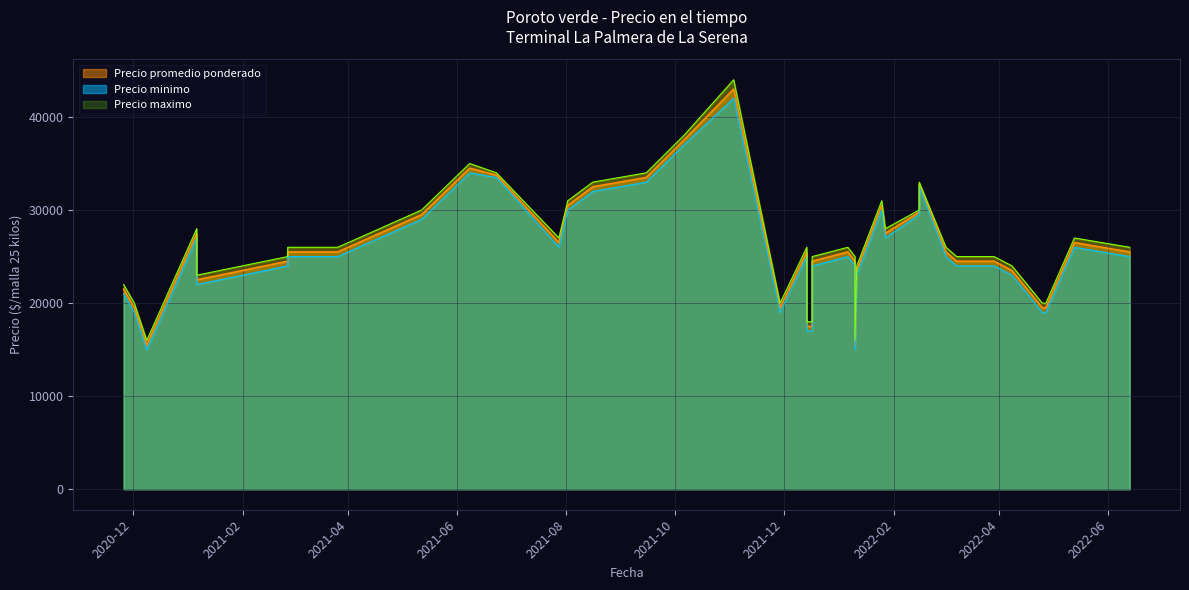

At how many categories does at least one series exceed 35715?

2